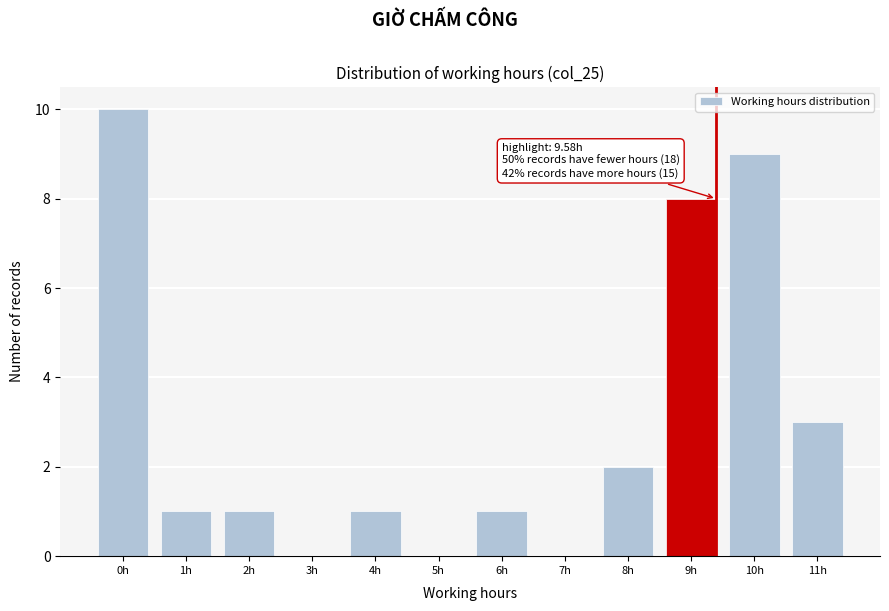

Reading right to left, extract all data points from this chart.

11h=3	10h=9	9h=8	8h=2	7h=0	6h=1	5h=0	4h=1	3h=0	2h=1	1h=1	0h=10